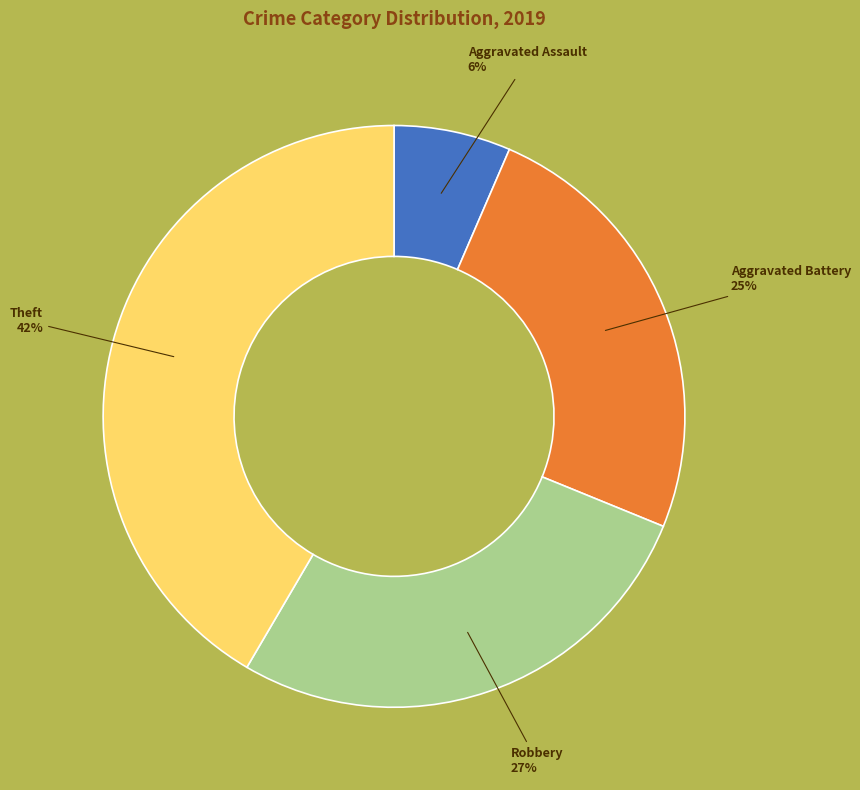

Which has a higher value, Robbery or Aggravated Assault?

Robbery